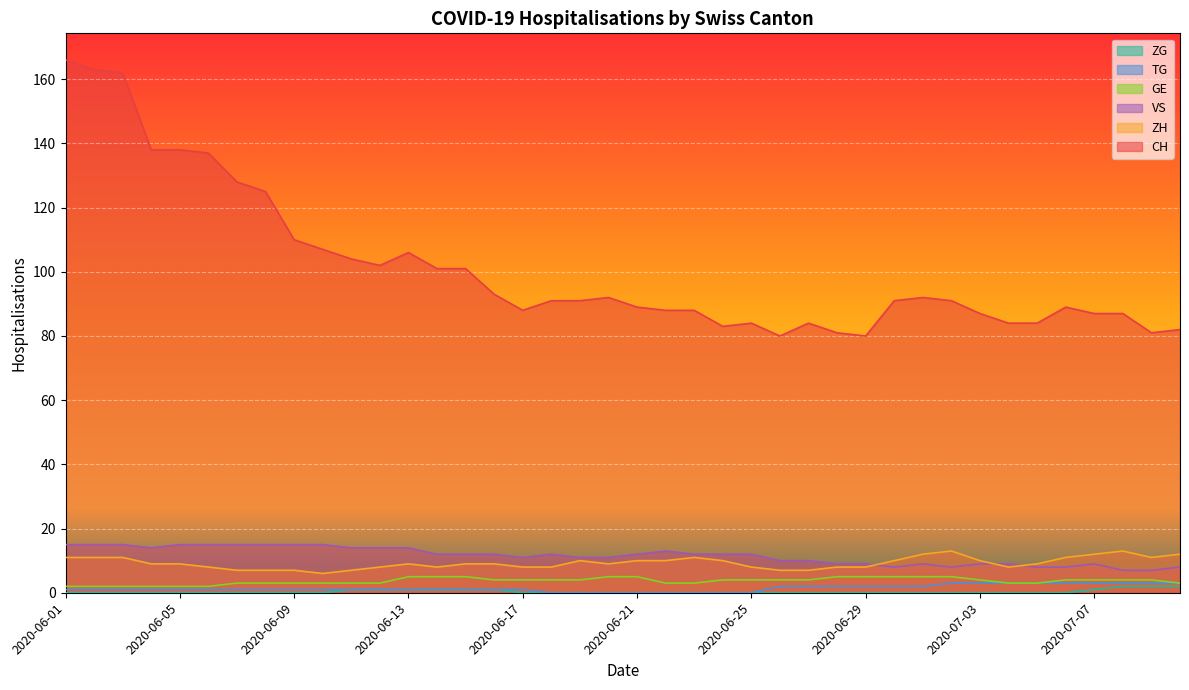

Rank the categories by ZH value from lowest to highest.

2020-06-10, 2020-06-07, 2020-06-08, 2020-06-09, 2020-06-11, 2020-06-26, 2020-06-27, 2020-06-06, 2020-06-12, 2020-06-14, 2020-06-17, 2020-06-18, 2020-06-25, 2020-06-28, 2020-06-29, 2020-07-04, 2020-06-04, 2020-06-05, 2020-06-13, 2020-06-15, 2020-06-16, 2020-06-20, 2020-07-05, 2020-06-19, 2020-06-21, 2020-06-22, 2020-06-24, 2020-06-30, 2020-07-03, 2020-06-01, 2020-06-02, 2020-06-03, 2020-06-23, 2020-07-06, 2020-07-09, 2020-07-01, 2020-07-07, 2020-07-10, 2020-07-02, 2020-07-08